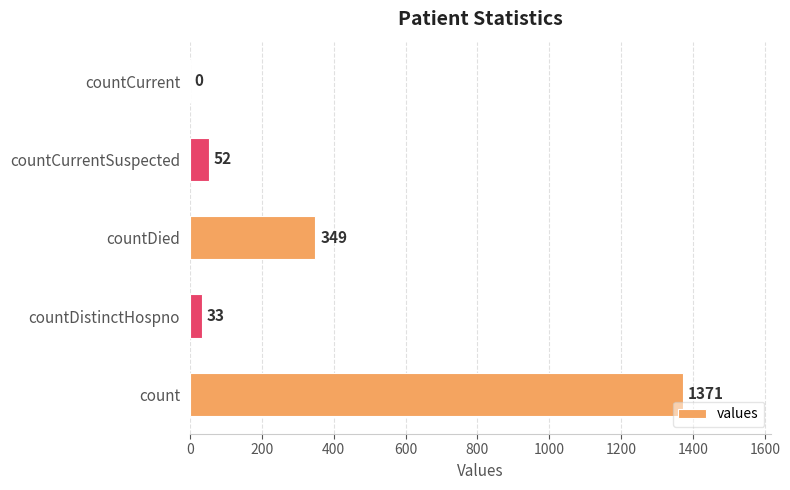

Reading bottom to top, transcribe all the data shown in this chart.

count=1371	countDistinctHospno=33	countDied=349	countCurrentSuspected=52	countCurrent=0